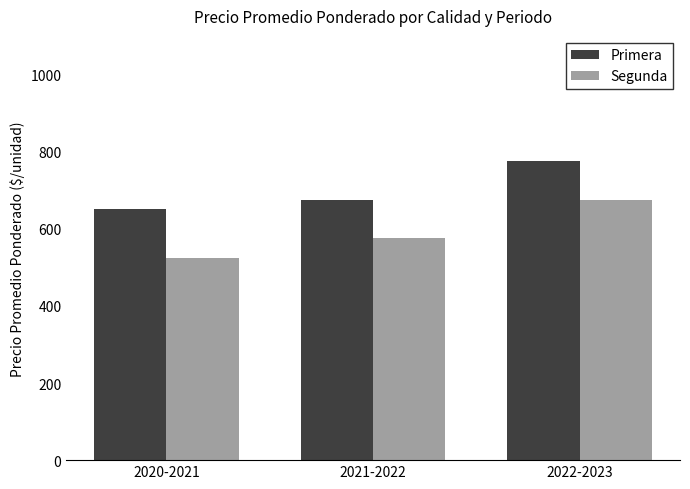

What is the label of the 2nd bar from the left?

2021-2022